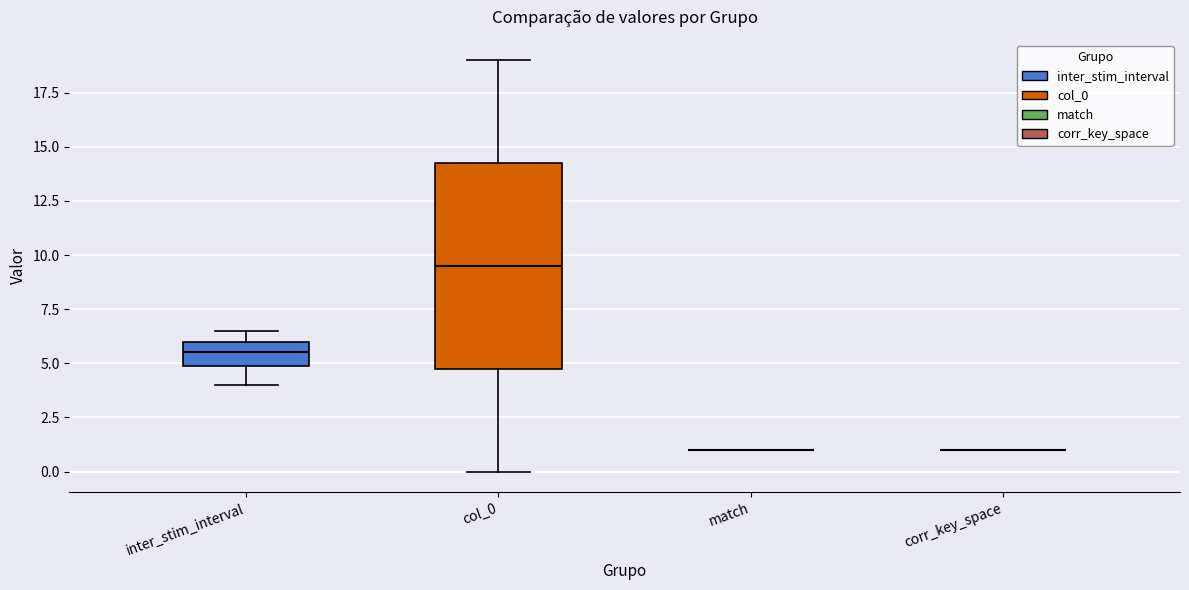

Where is the upper edge of the box for col_0 on the y-axis? The values are not printed on the chart, so give them approximately, as read against the axis.

14.5